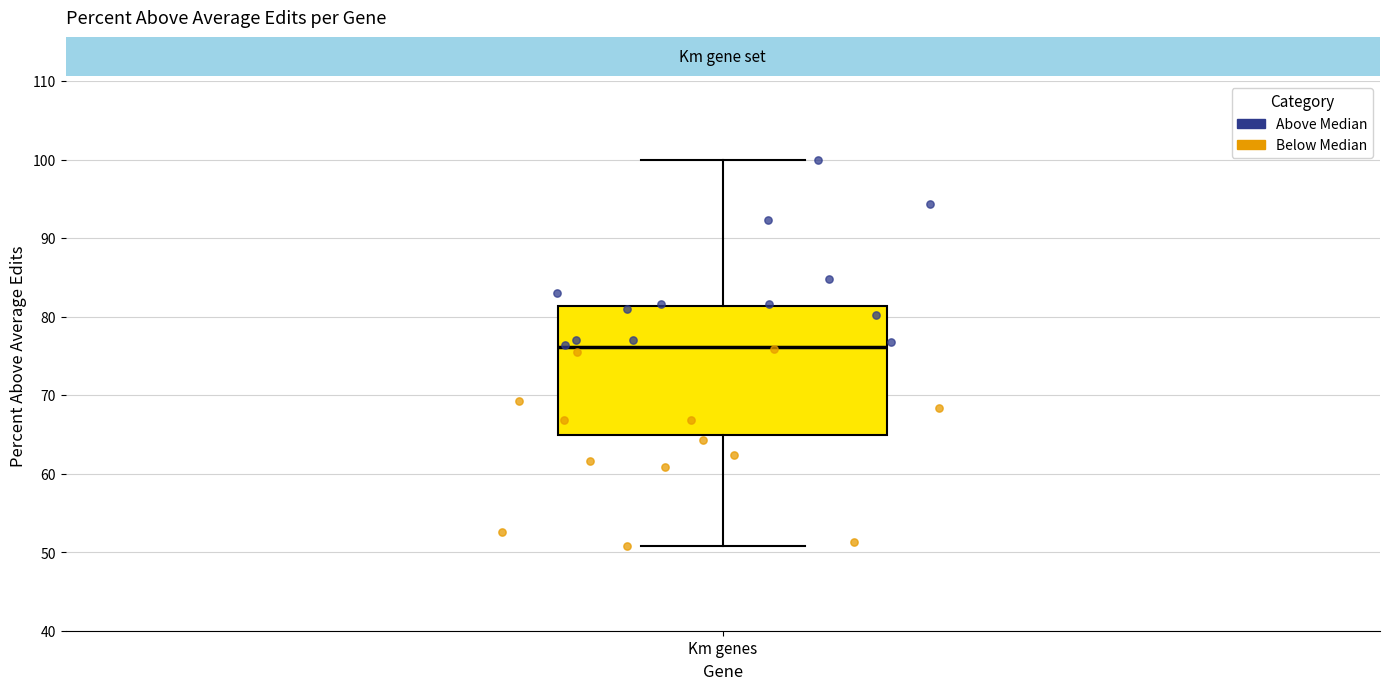

Where does the upper whisker of the box for Km genes end on the y-axis? The values are not printed on the chart, so give them approximately, as read against the axis.

100